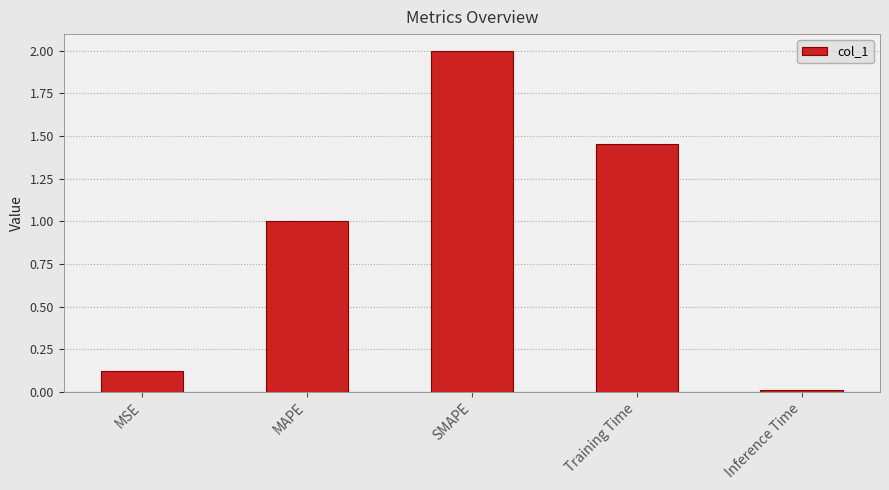

True or false: the data shows 1.0 at MAPE.

True